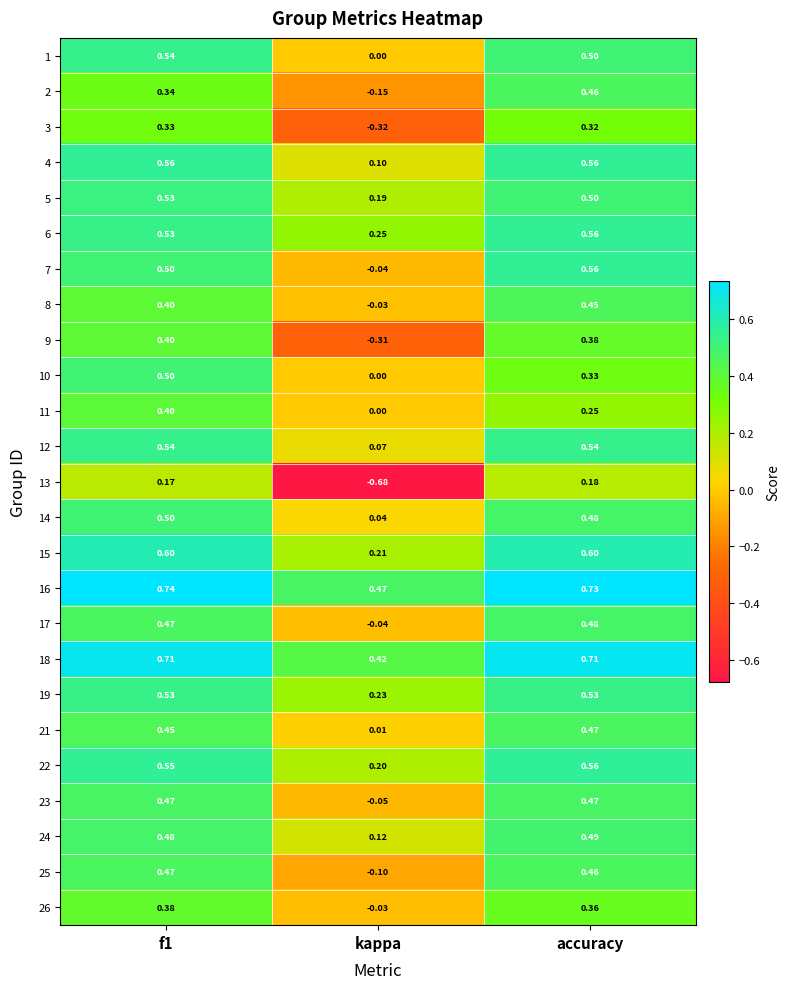

Which series has the largest total across all categories?

16